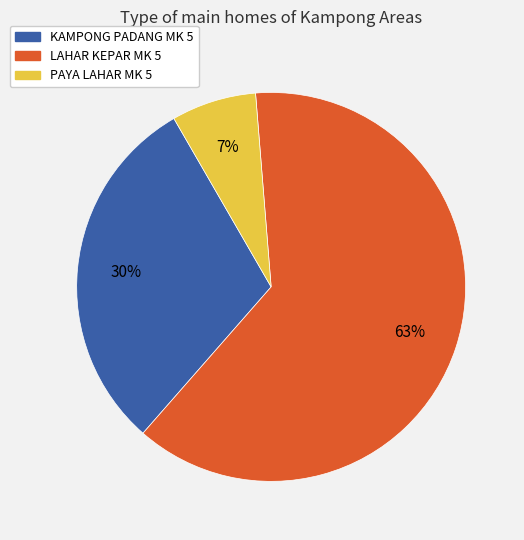

How many slices are in this pie chart?

3